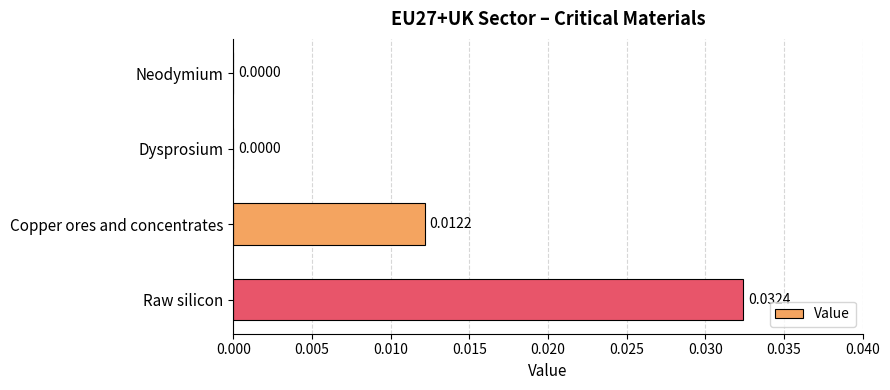

Which has a higher value, Copper ores and concentrates or Raw silicon?

Raw silicon